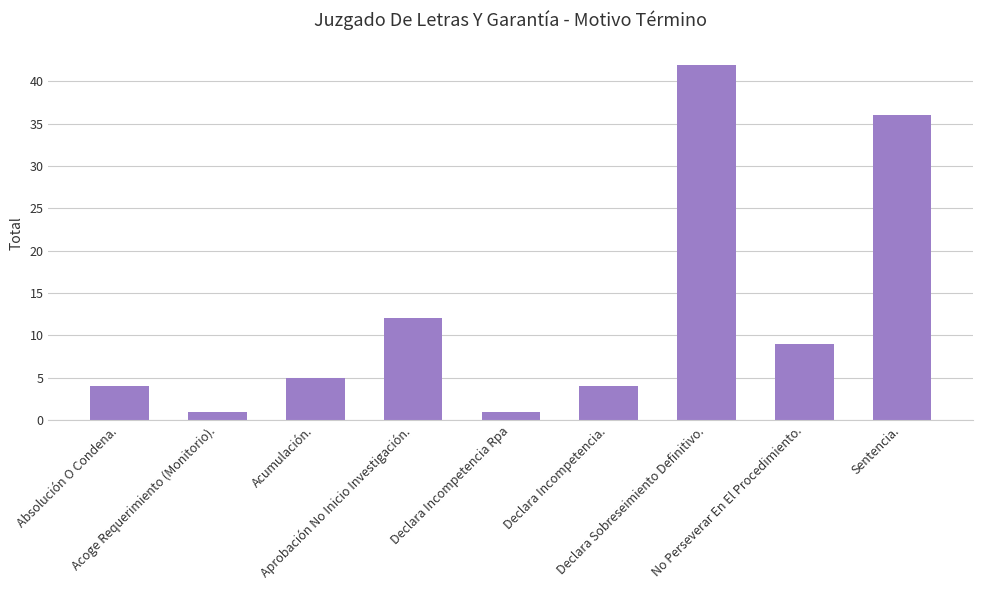

What is the greatest value displayed?

42